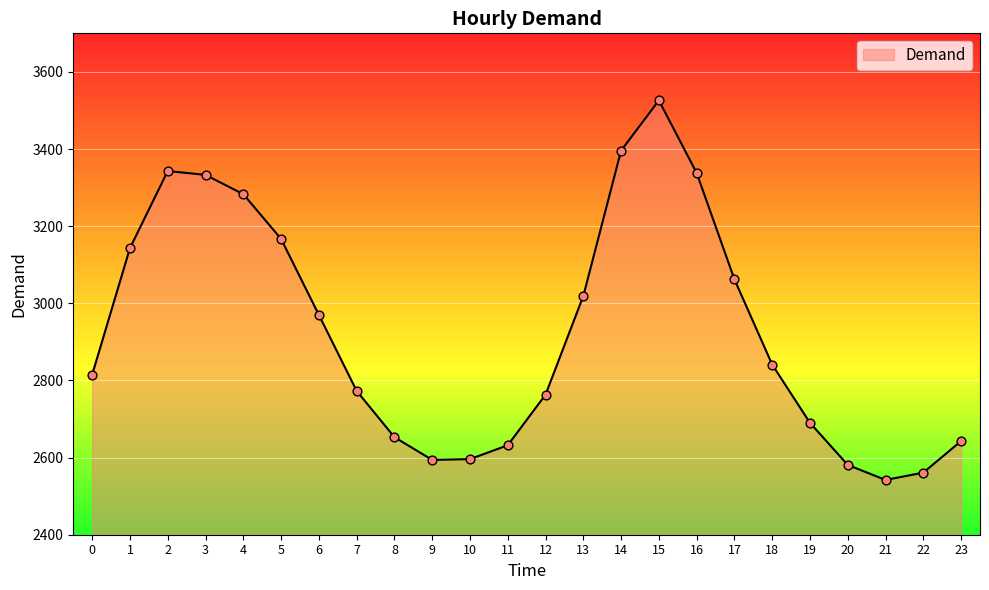

What is the change in value from 8 to 18?

+188